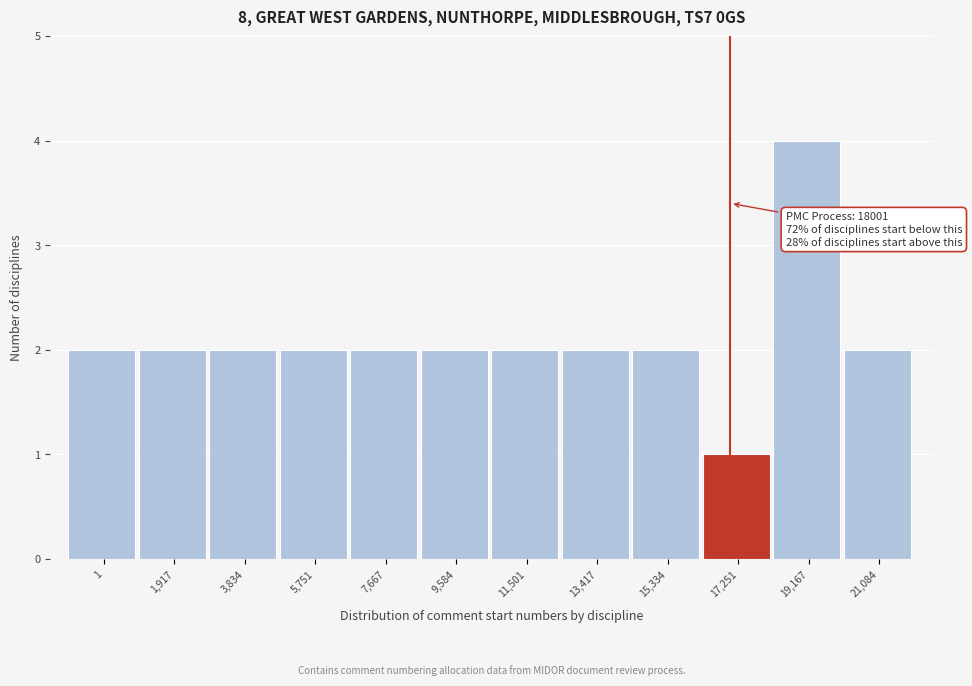

Reading left to right, transcribe all the data shown in this chart.

1=2	1,917=2	3,834=2	5,751=2	7,667=2	9,584=2	11,501=2	13,417=2	15,334=2	17,251=1	19,167=4	21,084=2